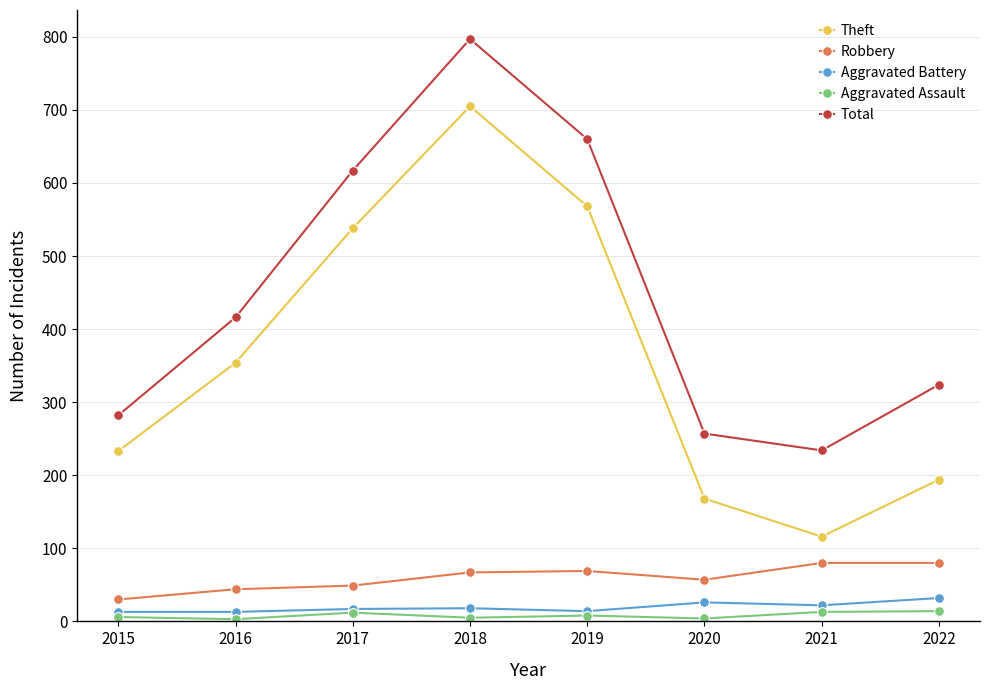

What is the greatest value displayed?

797